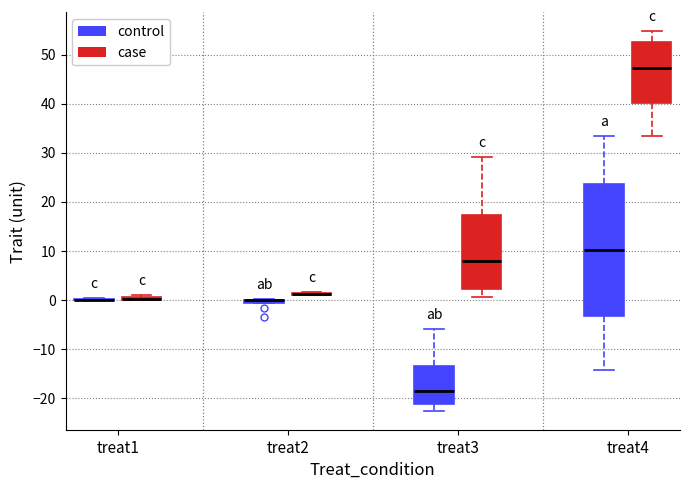

Where does the median line of the box for treat3 (case) sit on the y-axis? The values are not printed on the chart, so give them approximately, as read against the axis.

8